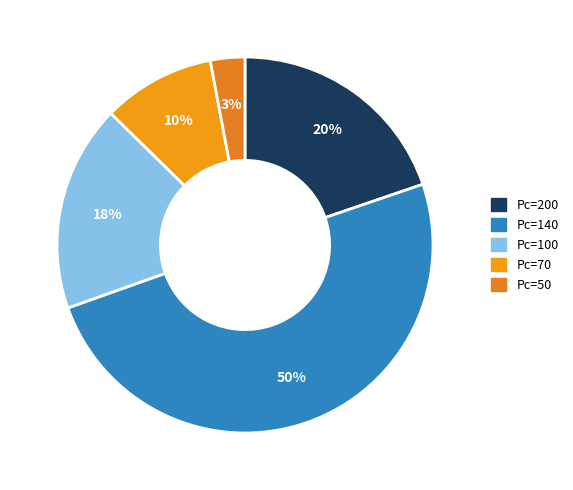

Rank the categories by value from lowest to highest.

Pc=50, Pc=70, Pc=100, Pc=200, Pc=140